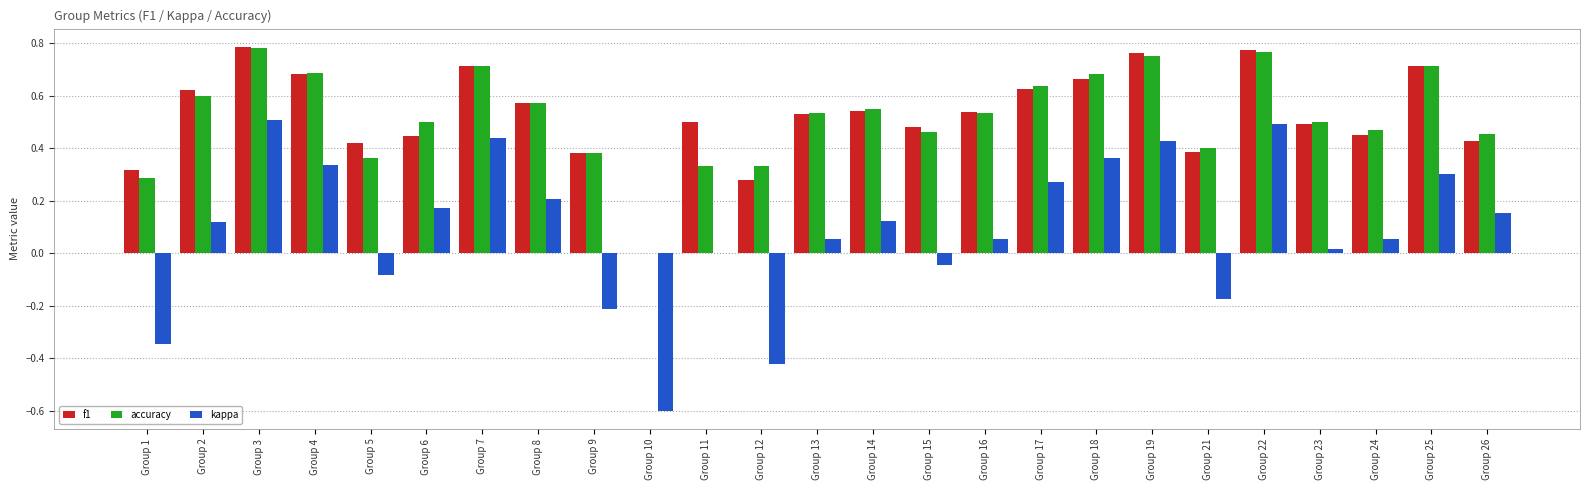

The f1 series shows 1.0 at Group 19. True or false?

False